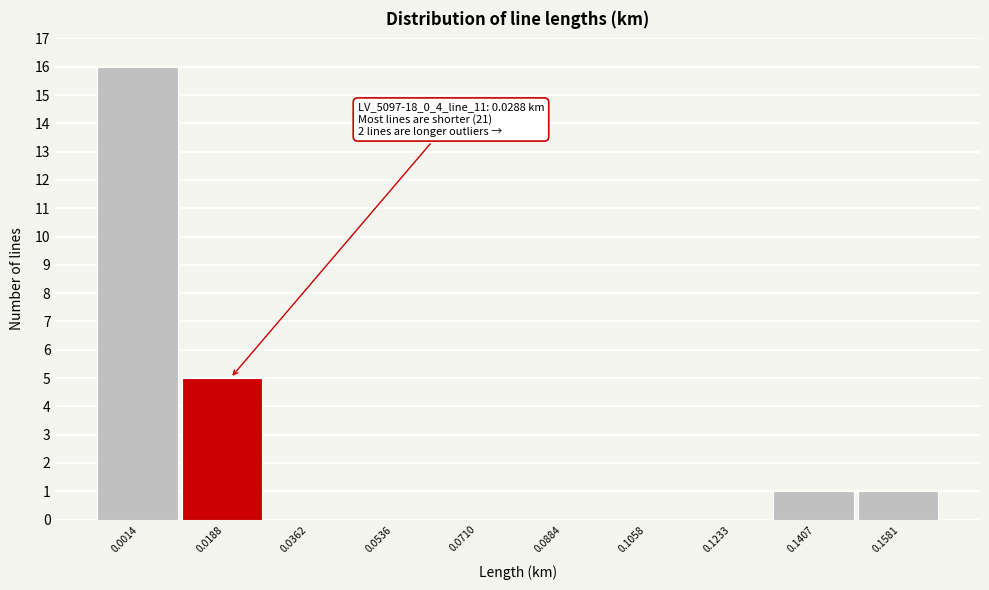

Reading left to right, list all the values displayed in this chart.

0.0014=16	0.0188=5	0.0362=0	0.0536=0	0.0710=0	0.0884=0	0.1058=0	0.1233=0	0.1407=1	0.1581=1